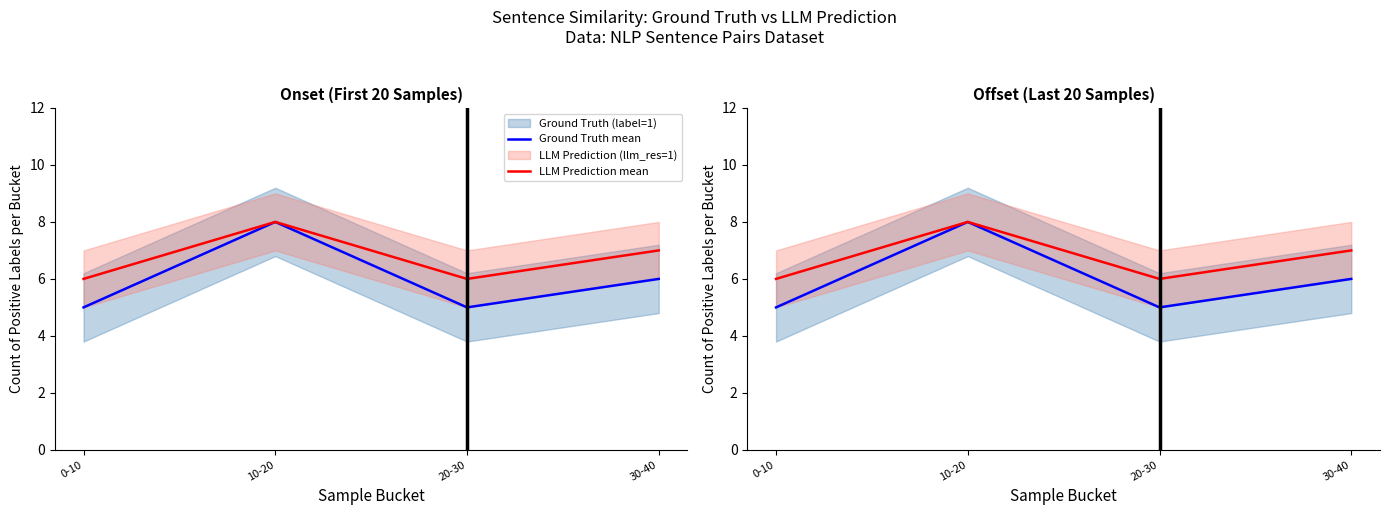

What is the highest value of the LLM Prediction mean series?

8